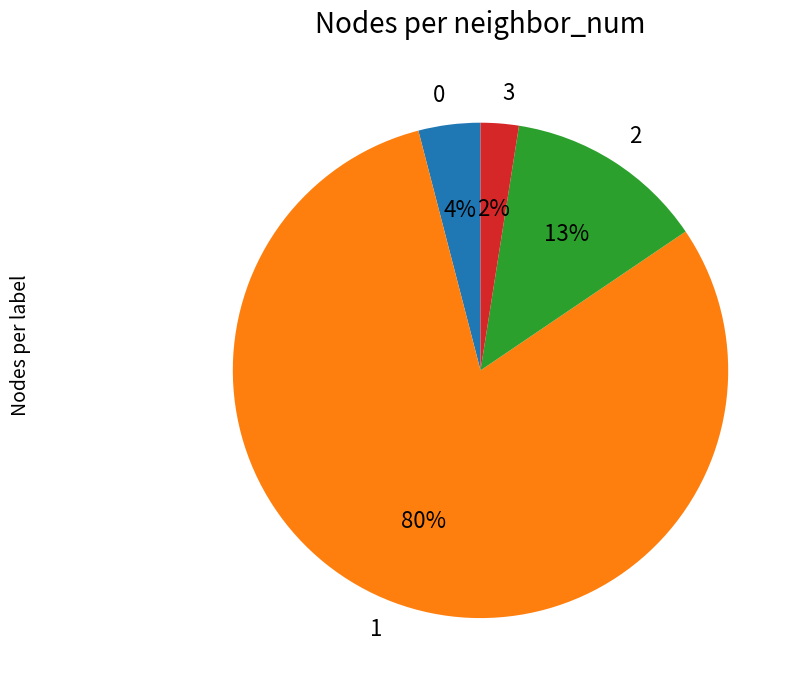

To the nearest percent, what is the average slice percentage?

25%